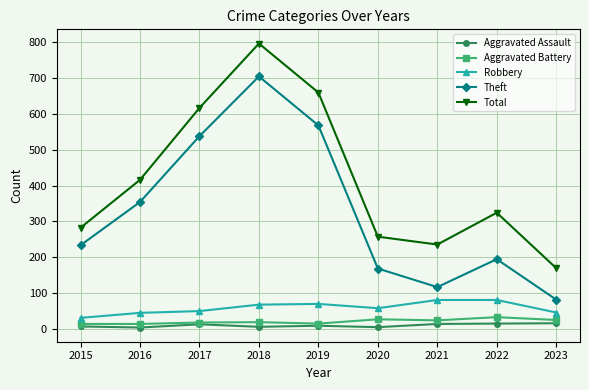

True or false: Aggravated Assault has a value of 13 at 2021.

True